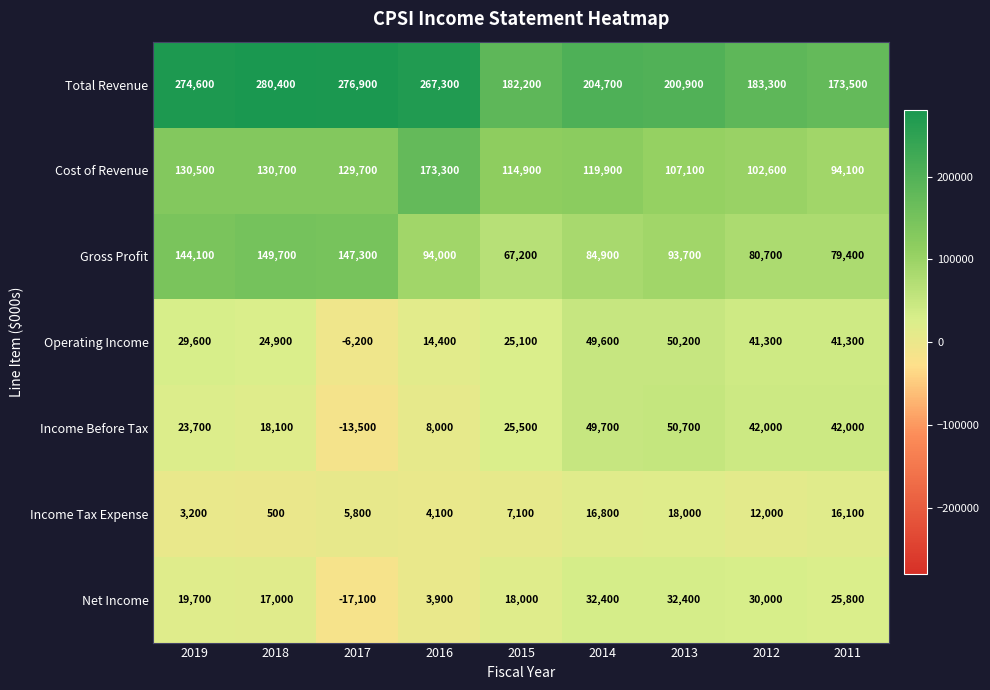

Rank the series at 2015 from highest to lowest value.

Total Revenue, Cost of Revenue, Gross Profit, Income Before Tax, Operating Income, Net Income, Income Tax Expense